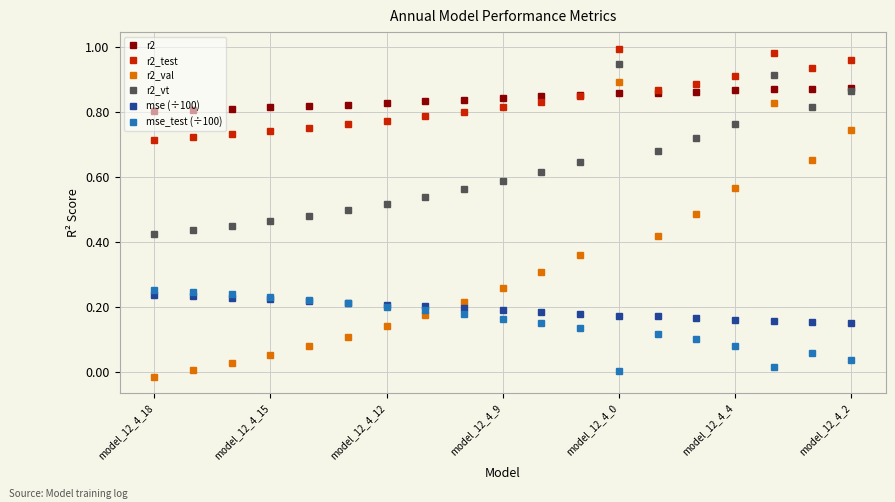

How many data points in r2_val are less than 0?

1